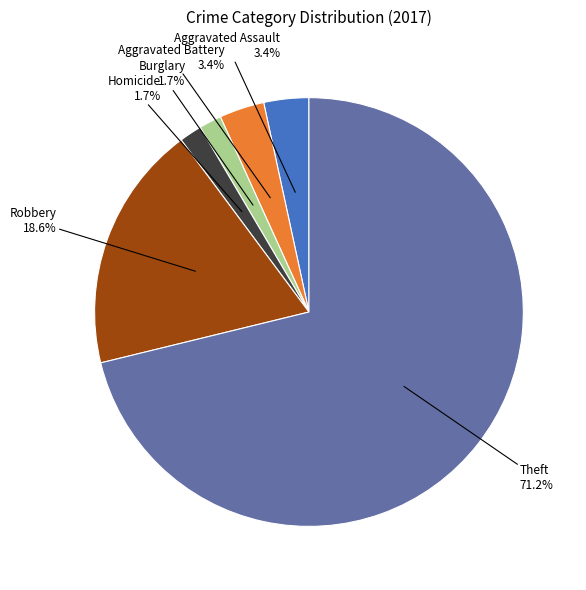

Which category has the biggest portion of the pie?

Theft